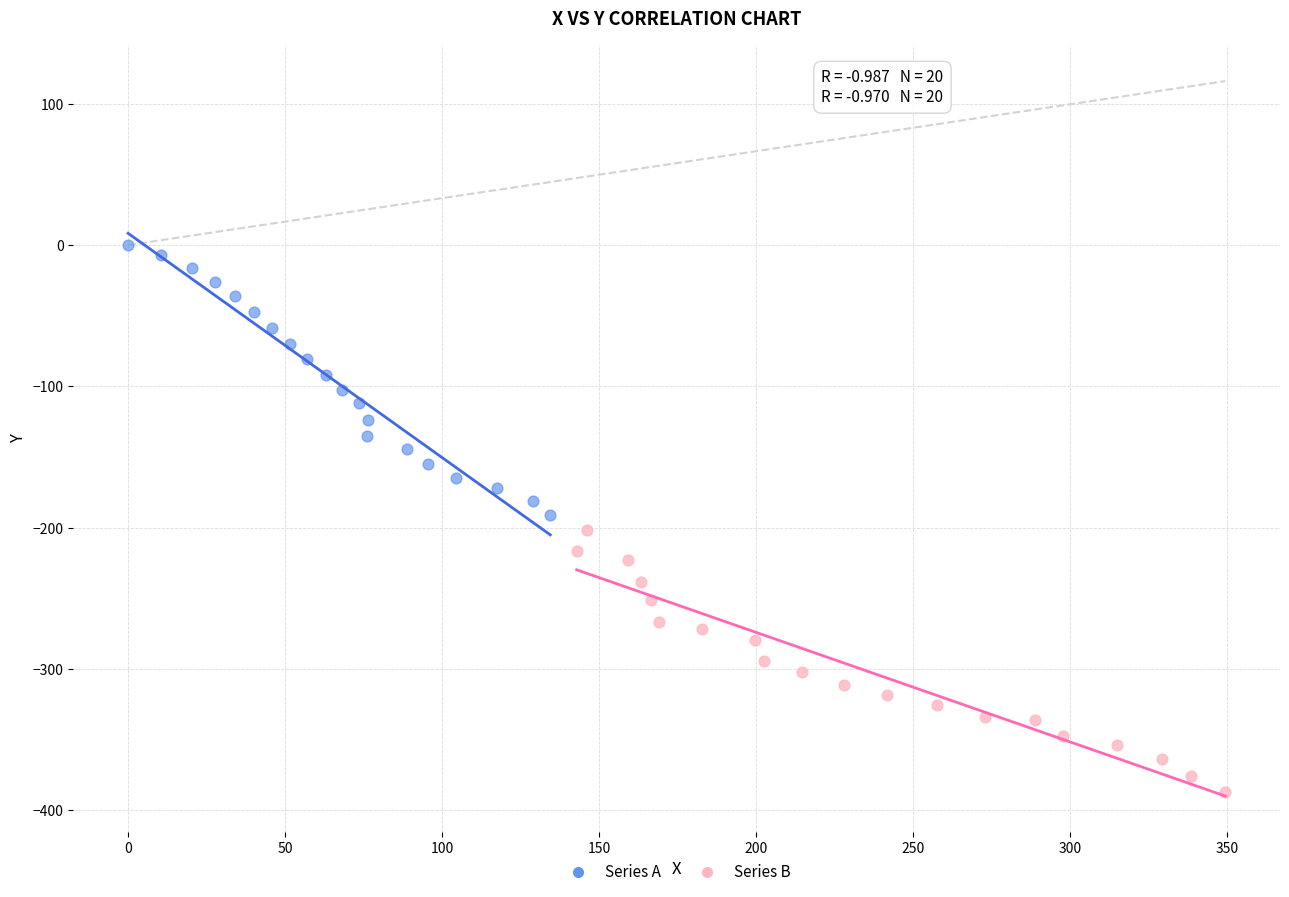

Which series has the widest spread of Y values?

Series A